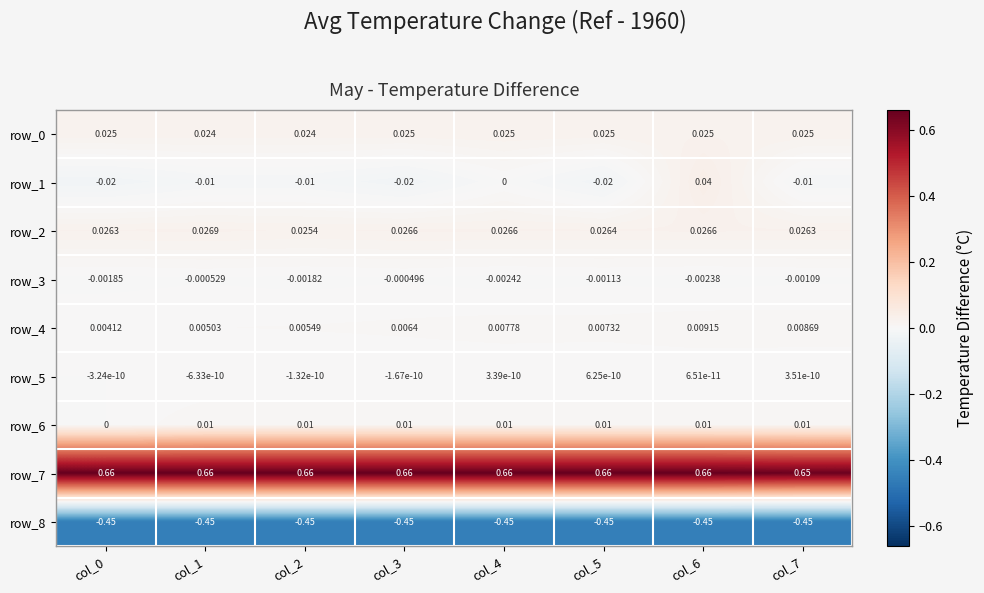

Is the value of row_4 at col_2 greater than the value of row_0 at col_3?

No